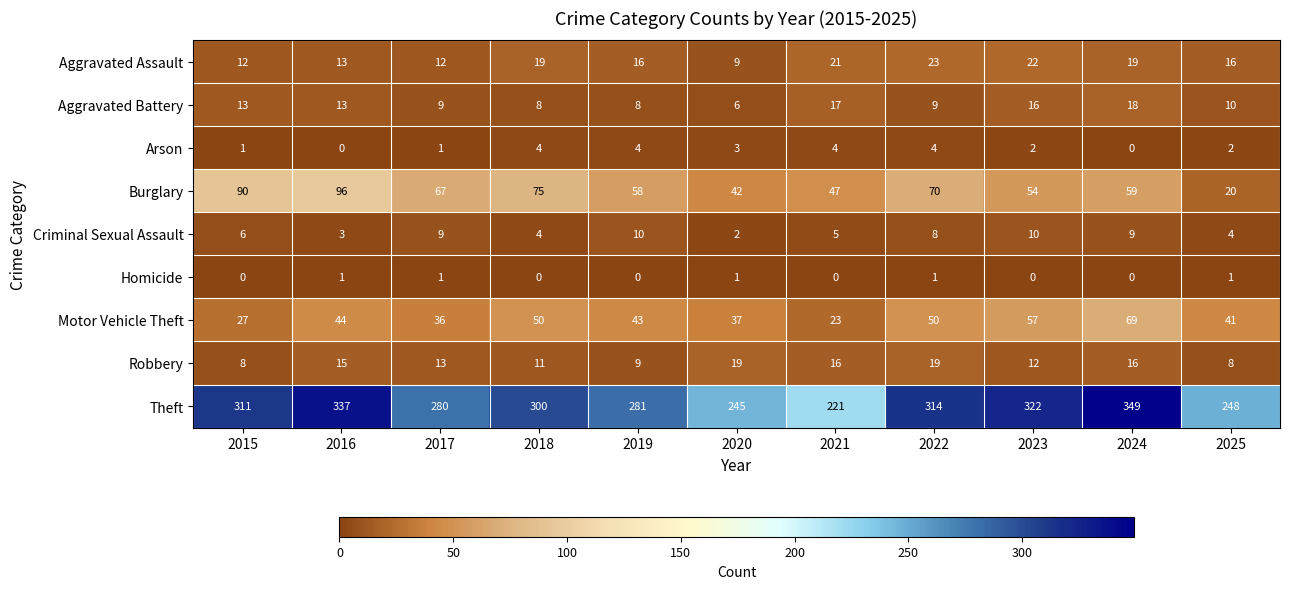

How many positive values does the Arson series have?

9